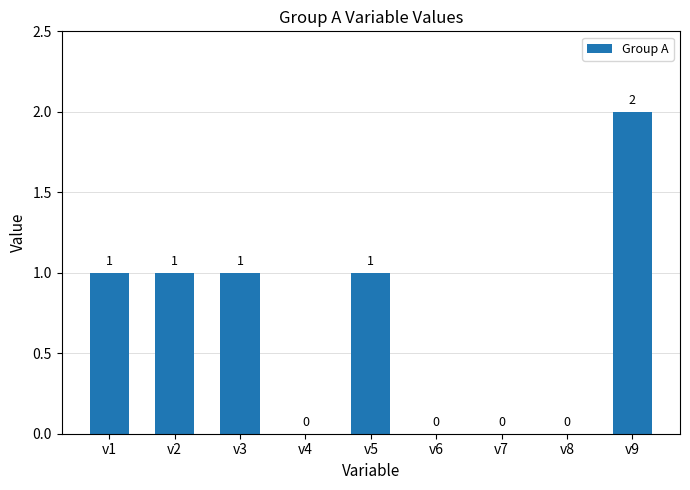

What is the sum of all values?

6